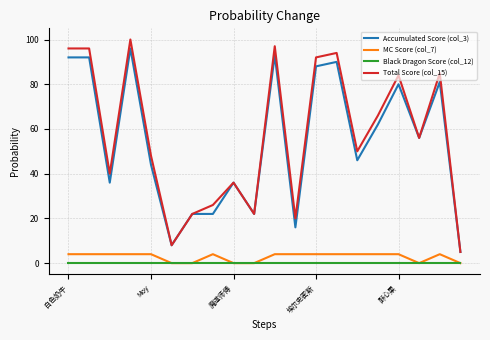

Which series has the widest spread of values?

Total Score (col_15)